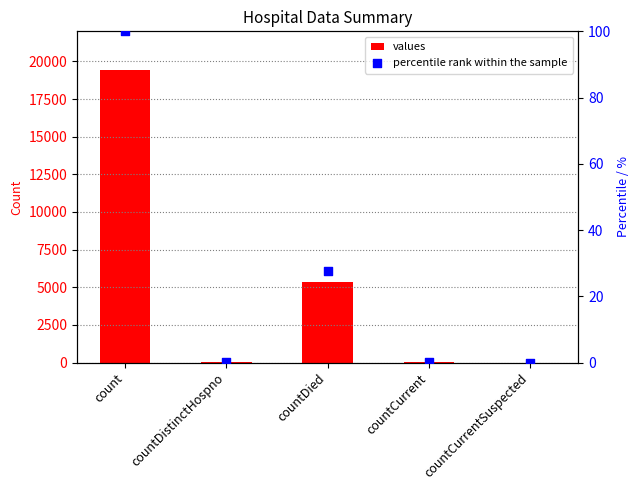

Which series contains the lowest Y value?

values